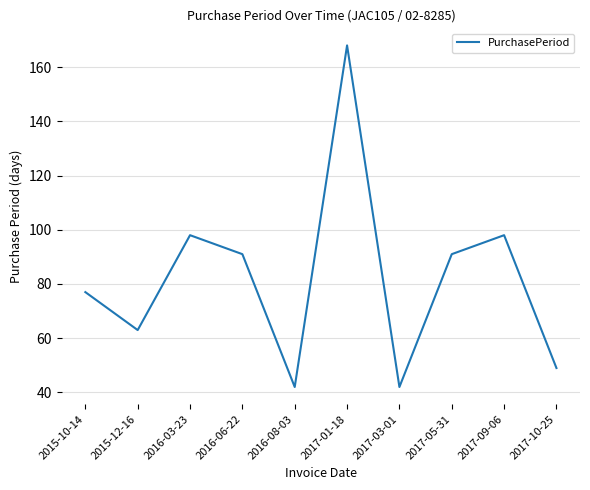

What is the difference between the values at 2017-03-01 and 2017-01-18?

126